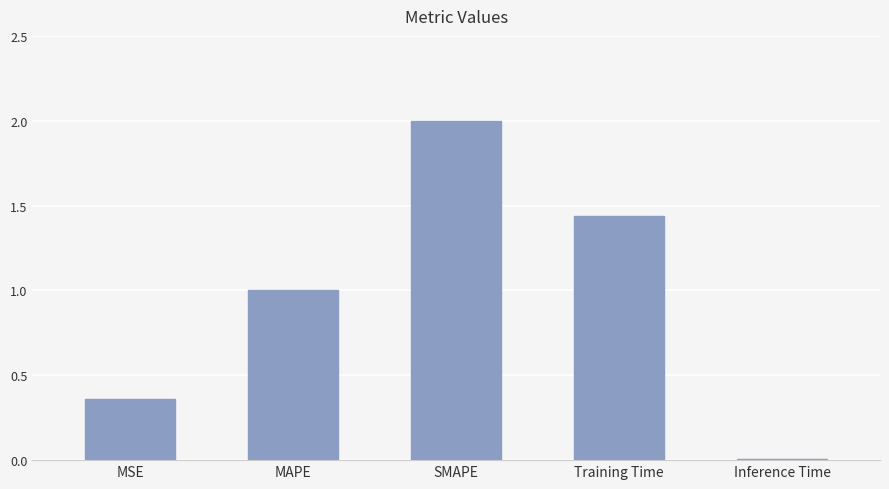

What is the average value?

1.0